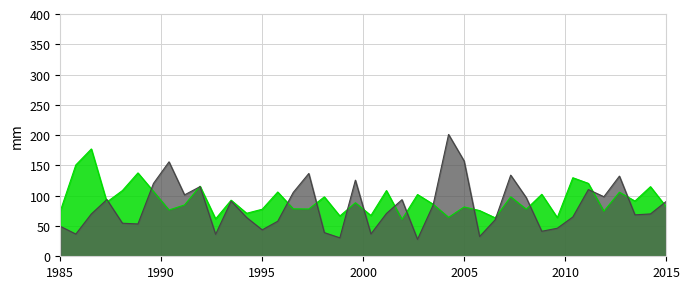

True or false: X6 has more than 2 interior local peaks.

True